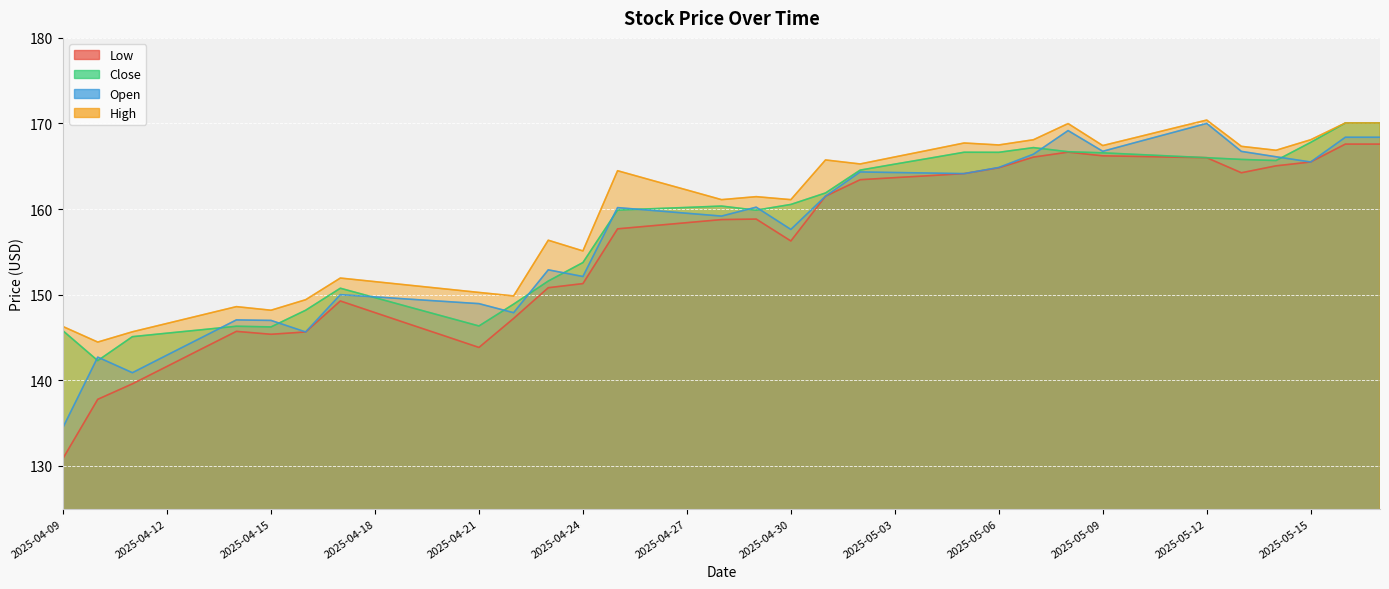

The Low series shows 149.3 at 2025-04-17. True or false?

True